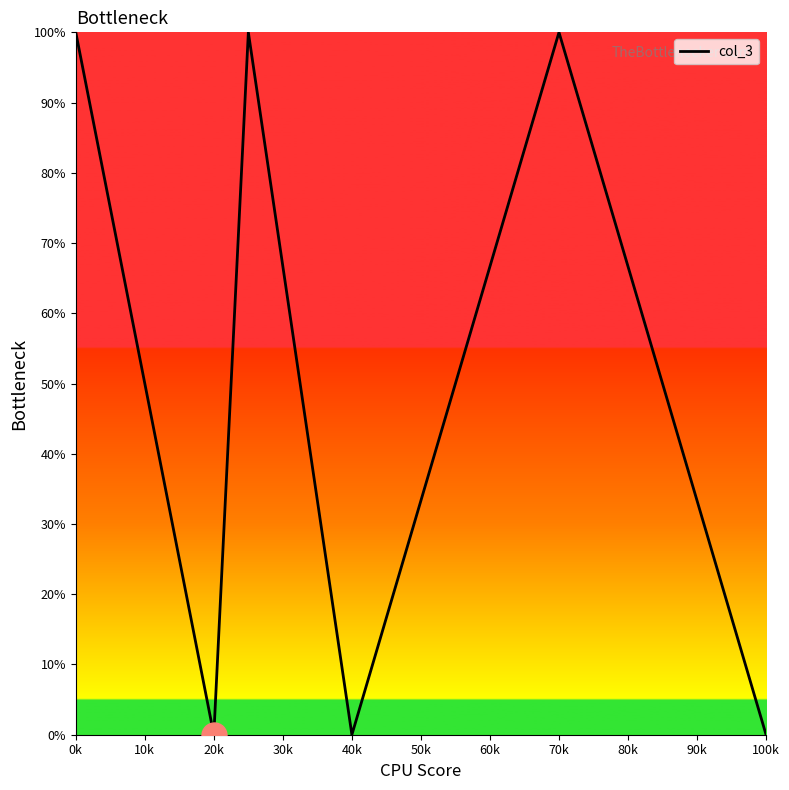

What is the average value?

50